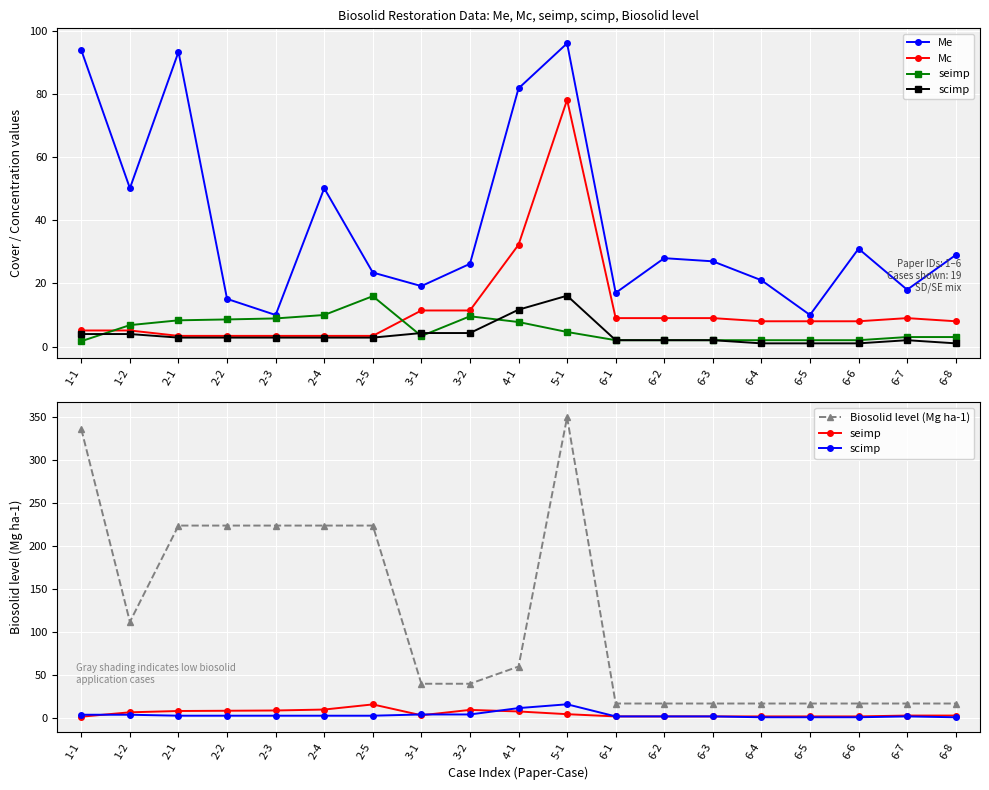

True or false: Biosolid level (Mg ha-1) and scimp intersect in this chart.

False